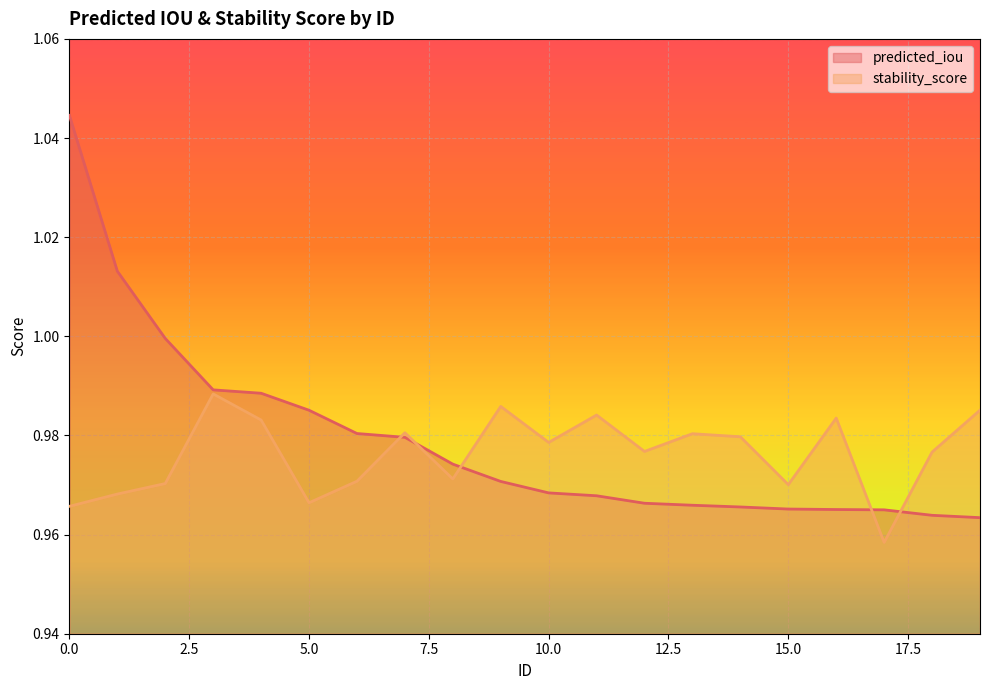

How many lines are shown in the chart?

2